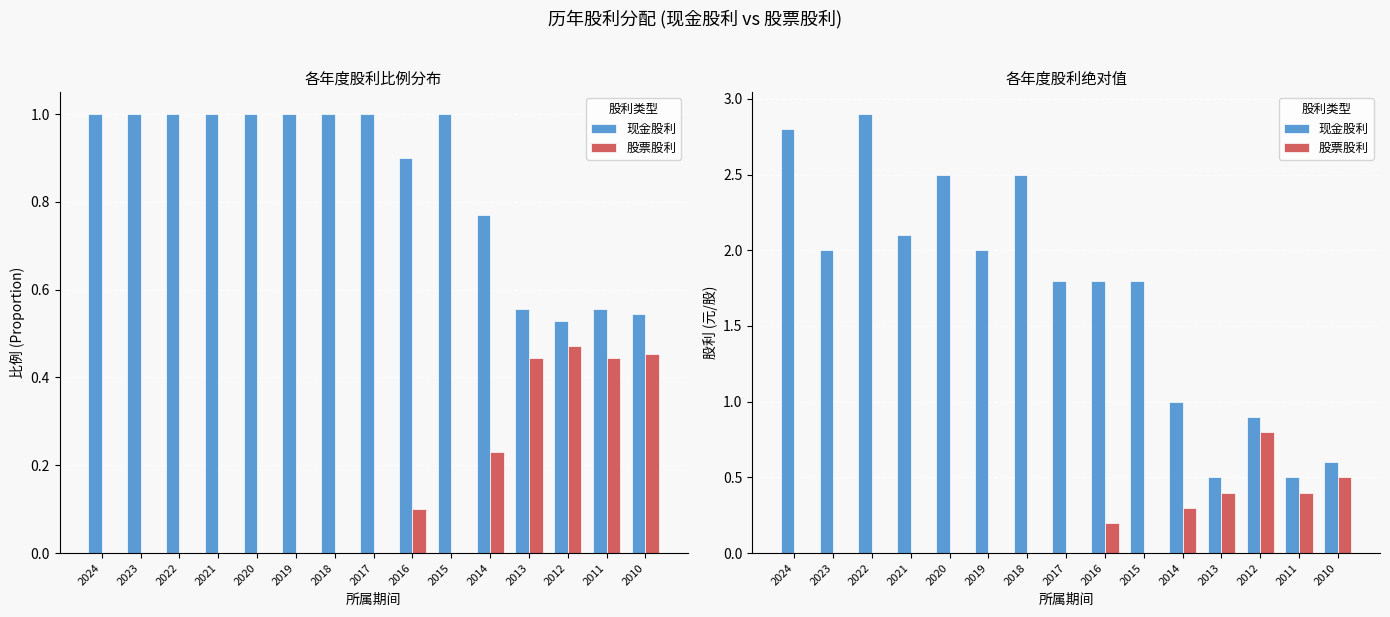

Rank the categories by 股票股利 value from lowest to highest.

2024, 2023, 2022, 2021, 2020, 2019, 2018, 2017, 2015, 2016, 2014, 2013, 2011, 2010, 2012